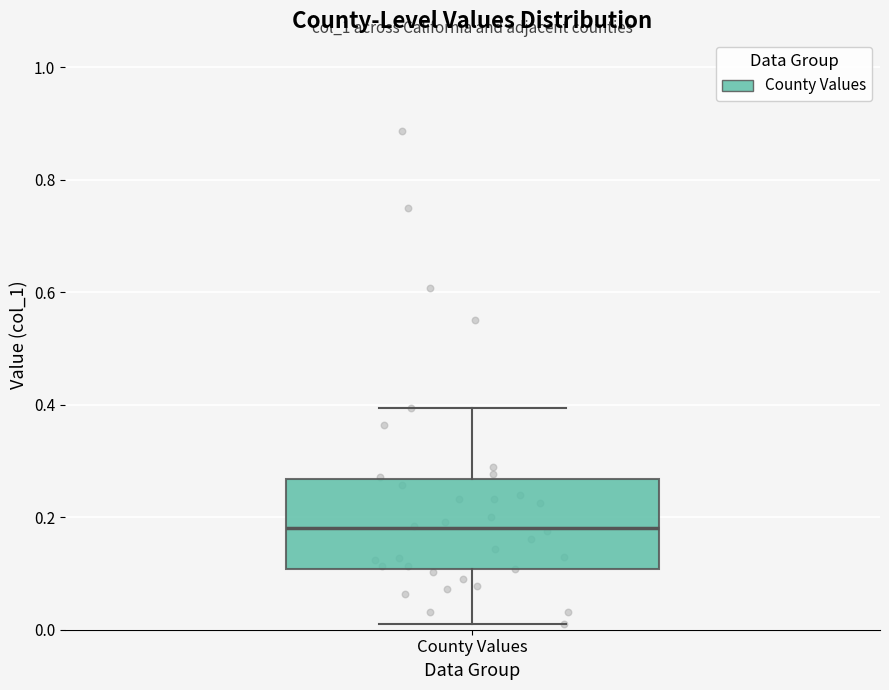

Read this box plot against the y-axis: the position of the median line, the range covered by the box, and the ends of both whiskers. The values are not printed on the chart, so give them approximately, as read against the axis.

median 0.18, box 0.10 to 0.26, whiskers 0.02 to 0.40